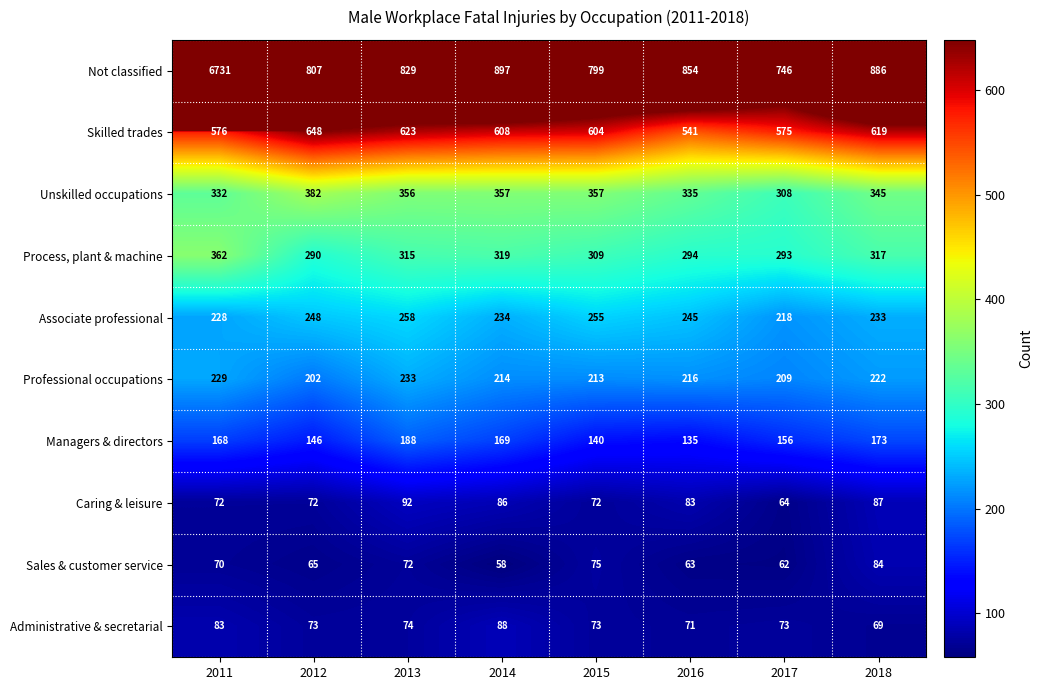

What is the highest value of the Sales & customer service series?

84